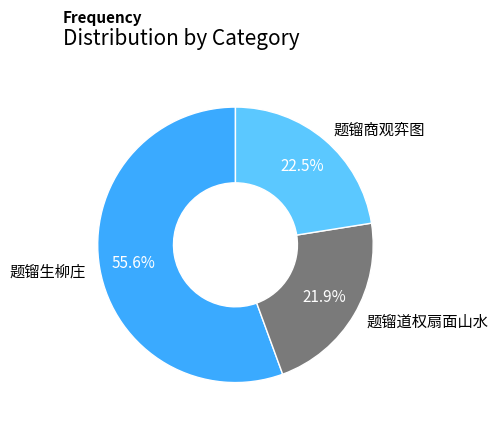

Which has a higher value, 题镏商观弈图 or 题镏道权扇面山水?

题镏商观弈图